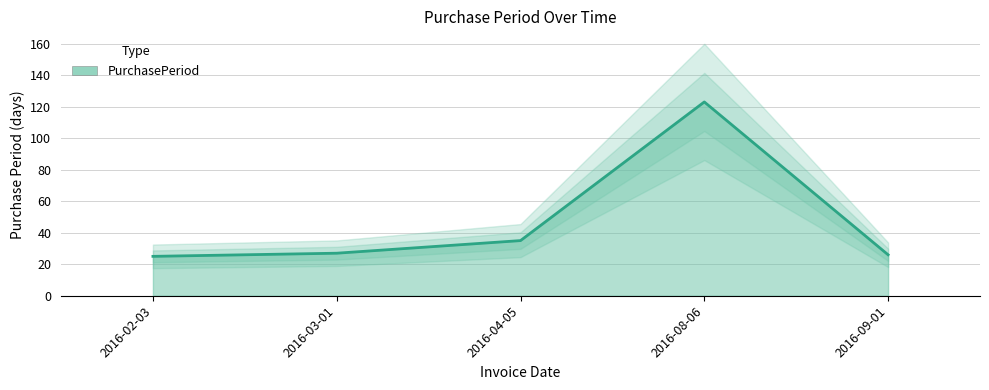

How many series are shown in this chart?

1